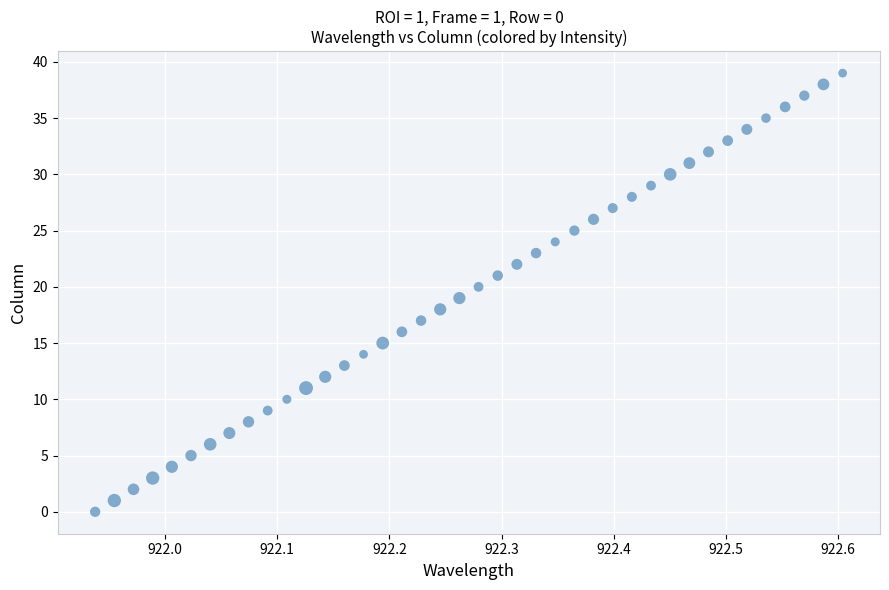

What is the range of Y values (max minus min)?

39